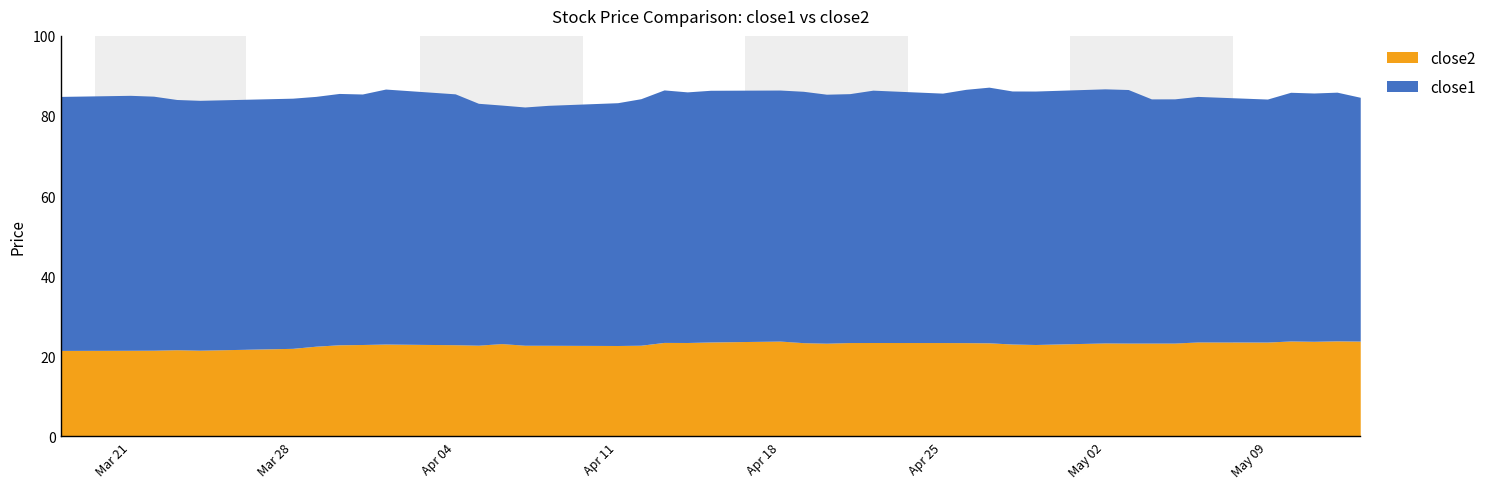

In close1, how many points are lower than both neighbors (excluding endpoints)?

12